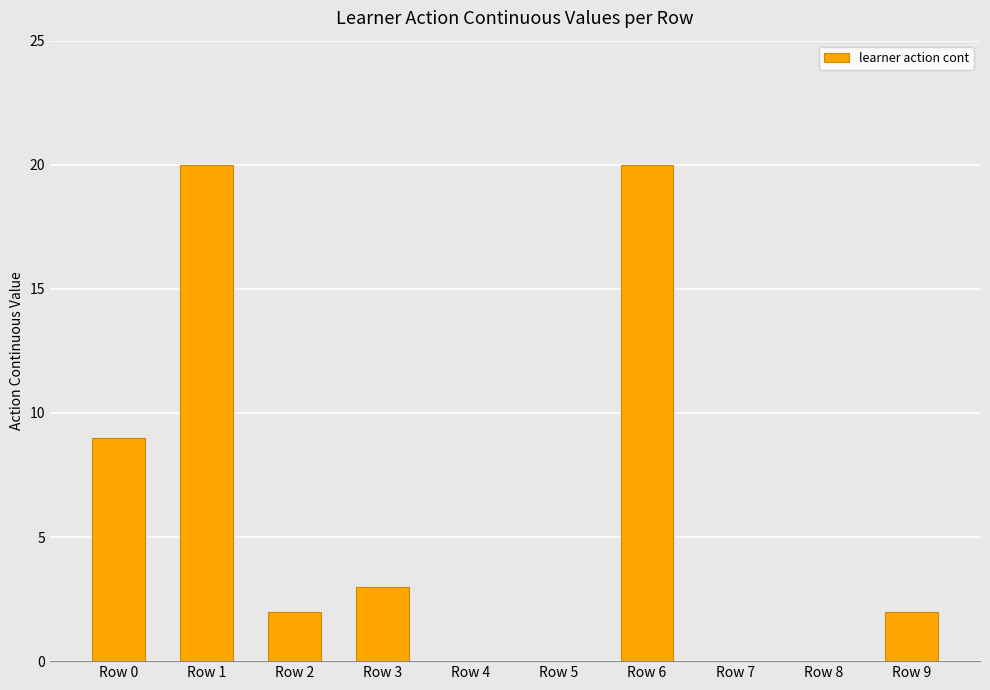

The chart shows a value of 3.5 at Row 0. True or false?

False